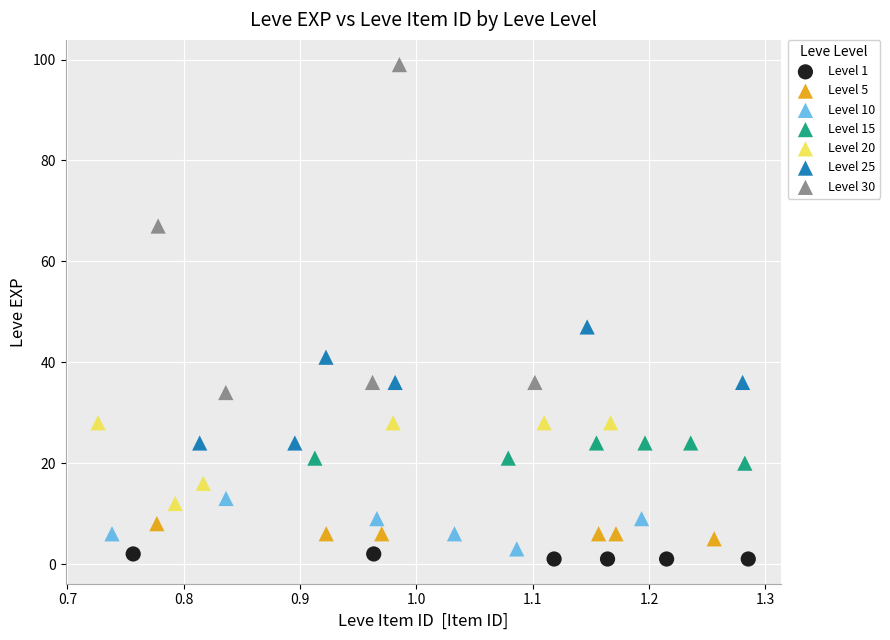

Which series contains the highest Y value?

Level 30